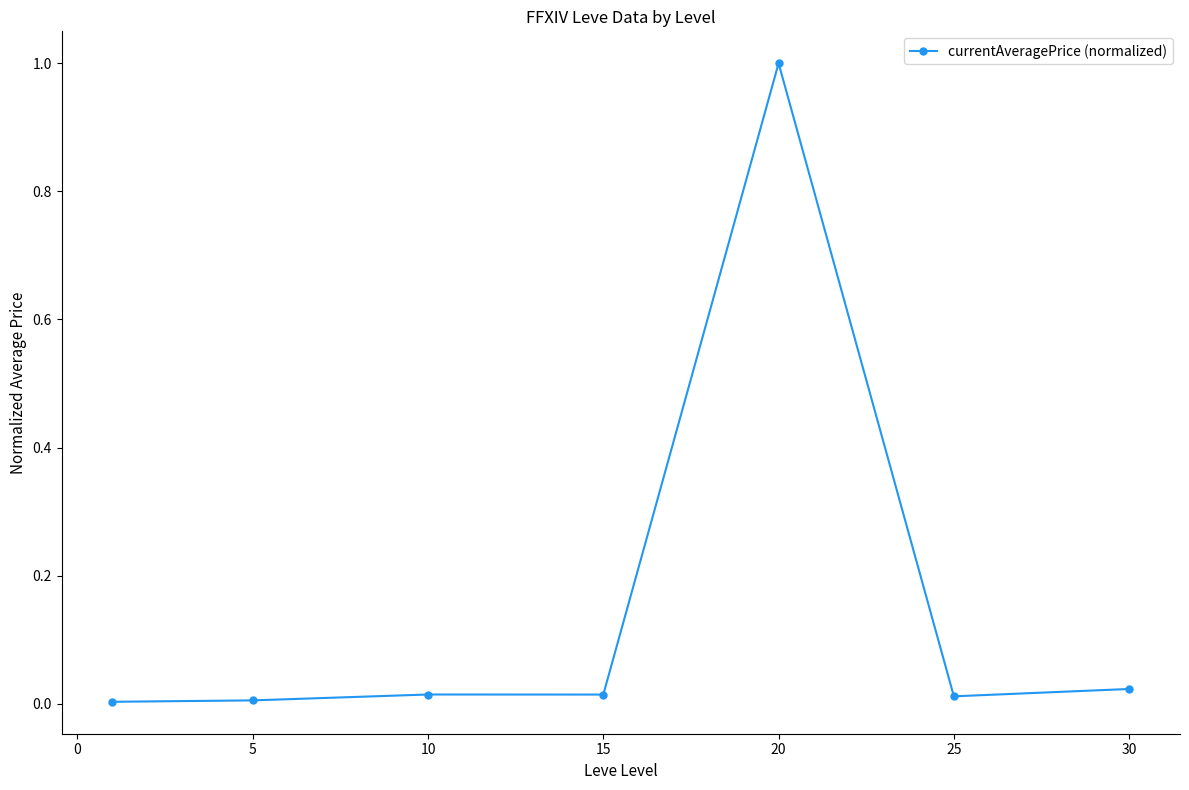

True or false: the data has more than 2 interior local peaks.

False